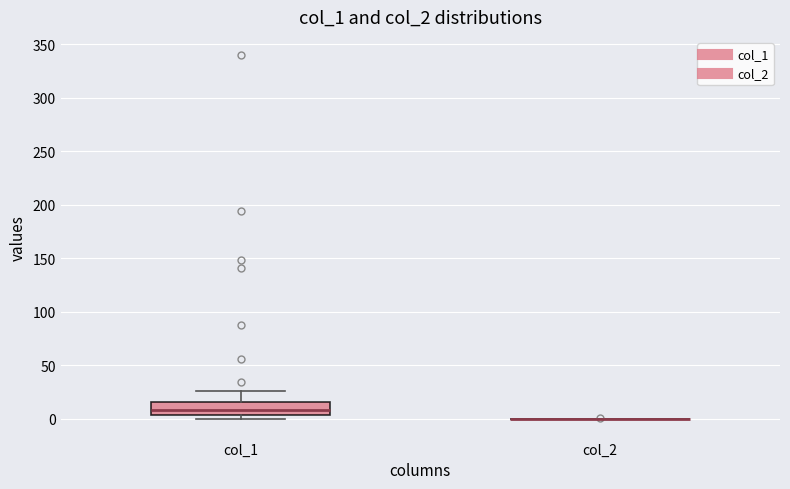

Reading left to right, read every box against the y-axis: the position of its median line, the range the box covers, and the ends of its whiskers. The values are not printed on the chart, so give them approximately, as read against the axis.

col_1: median 10, box 5 to 15, whiskers 0 to 25
col_2: box collapsed to a line at 0, whiskers 0 to 0